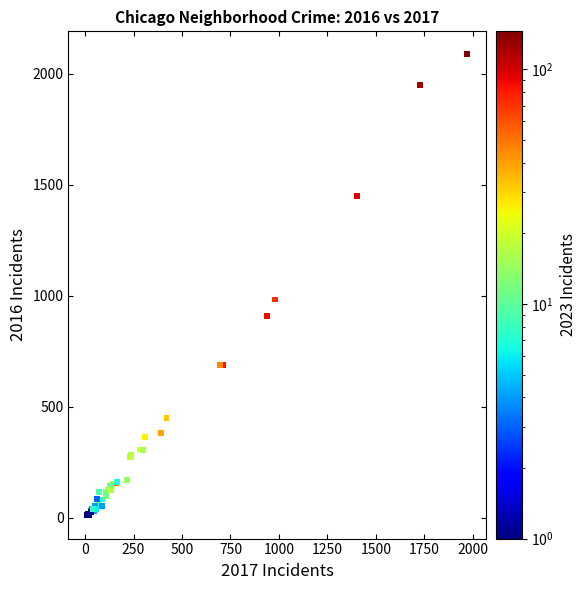

What Y value in the scatter plot is closest to 1048?

983